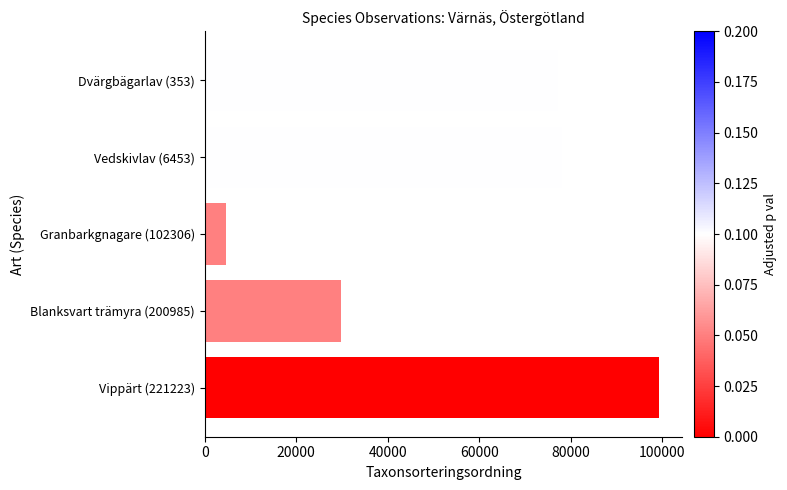

What is the average value?

57854